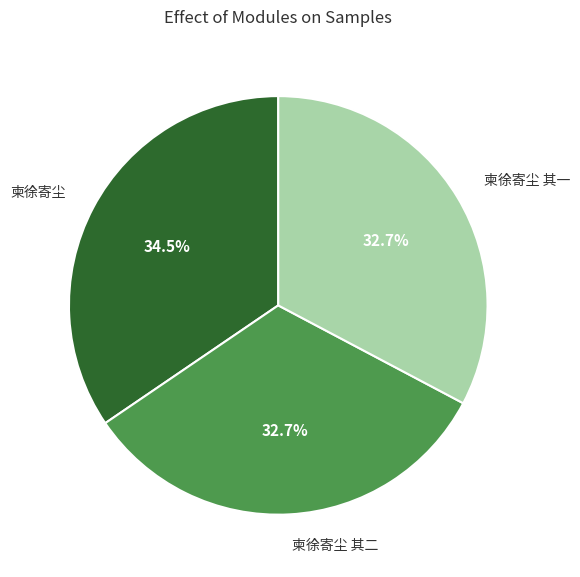

How many slices are in this pie chart?

3